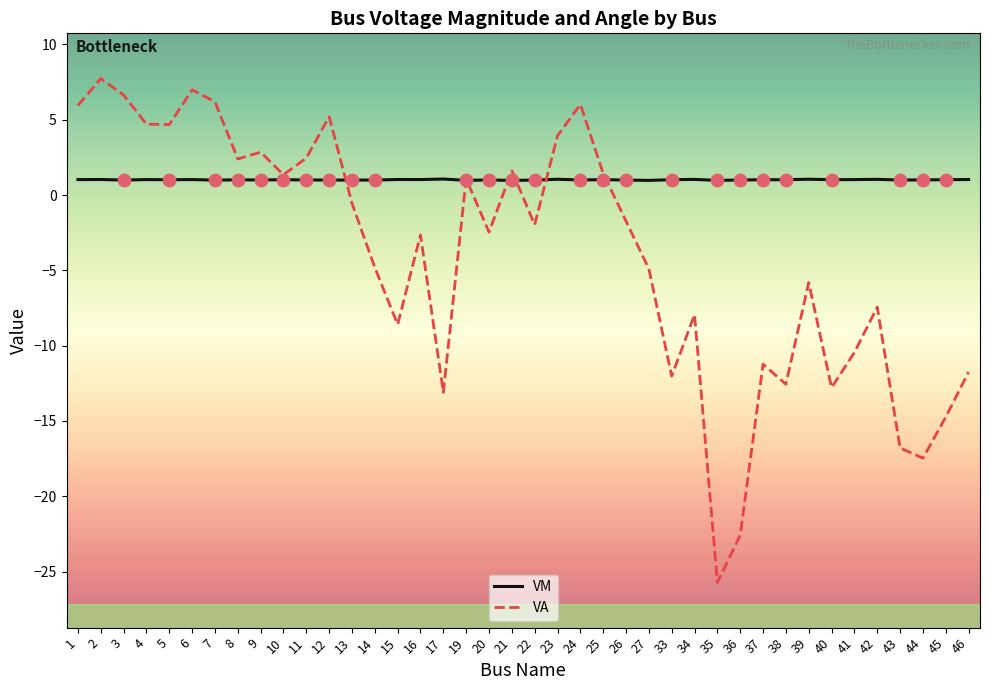

Is the value of VA at 24 greater than the value of VM at 46?

Yes